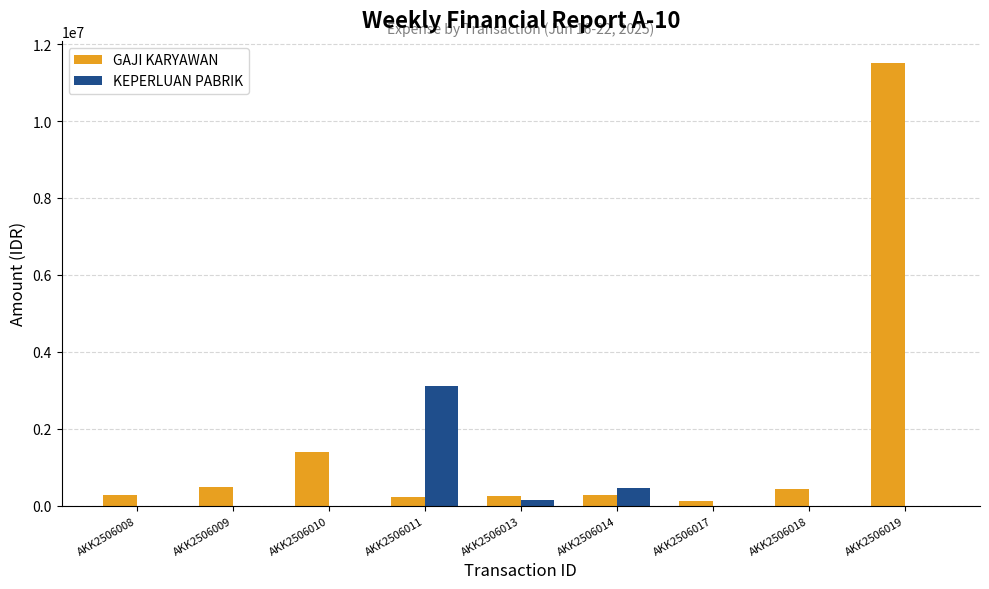

Where is GAJI KARYAWAN nearest to the value 5819500?

AKK2506010